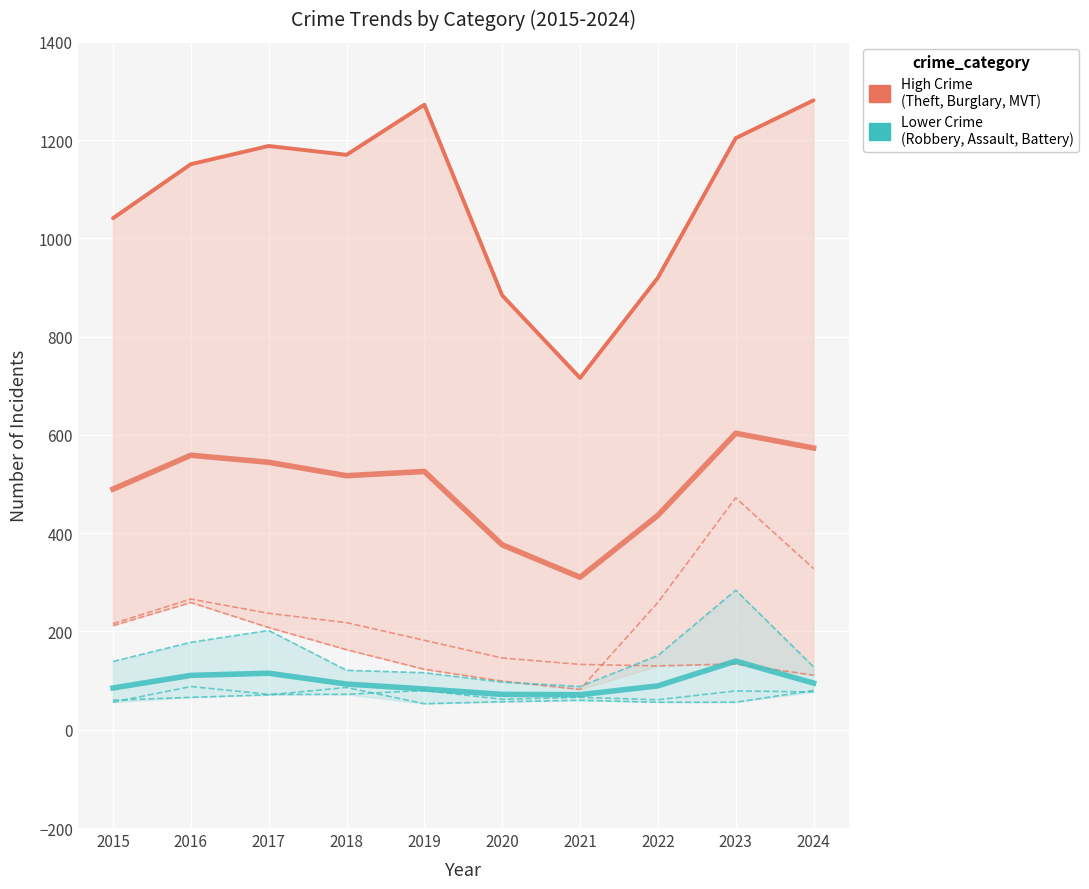

At which category is the sum across all series the highest?

2023